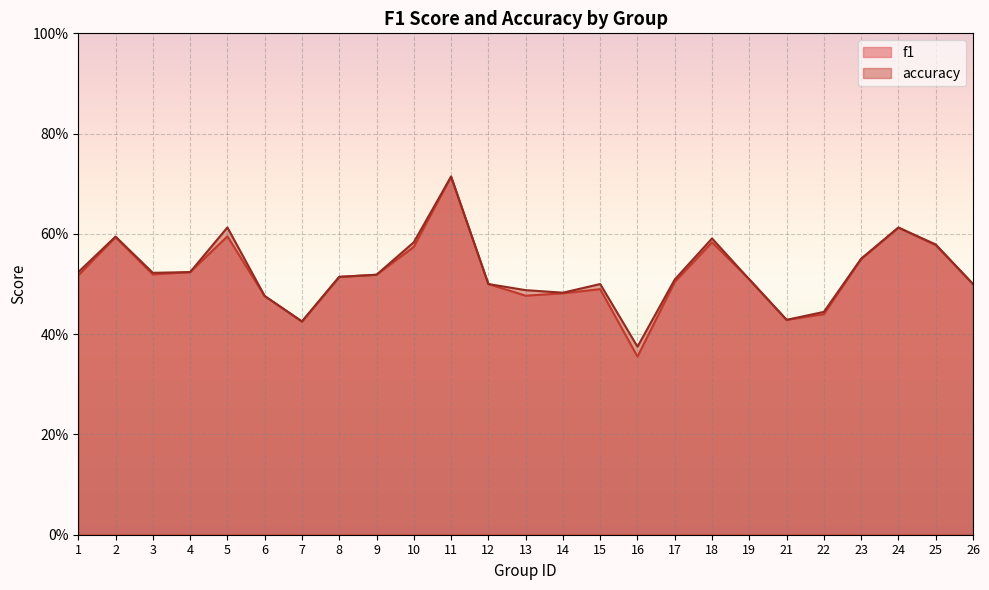

How many data points does each series have?

25